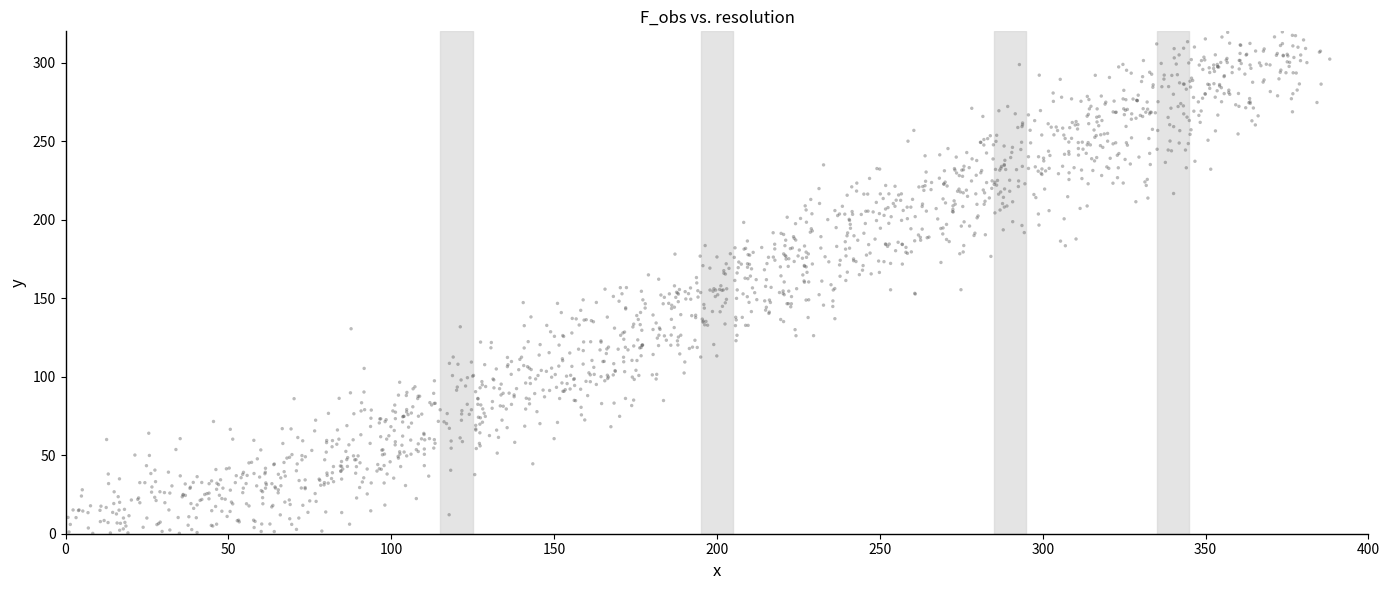

What is the range of X values (max minus min)?

388.1